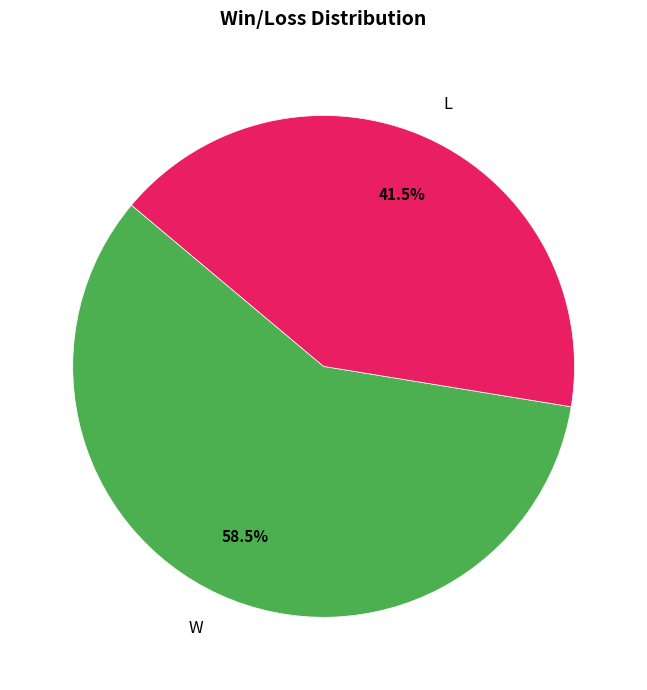

What percentage is NOT represented by W?

41.5%